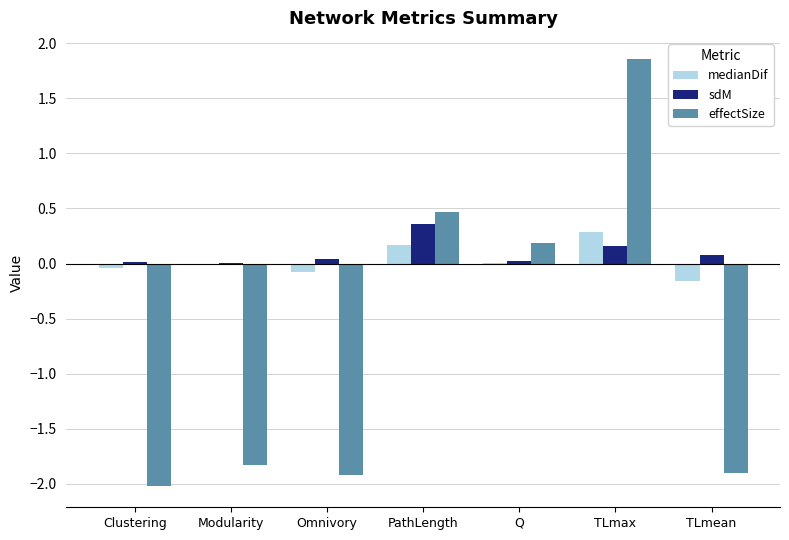

What is the maximum value for medianDif?

0.3